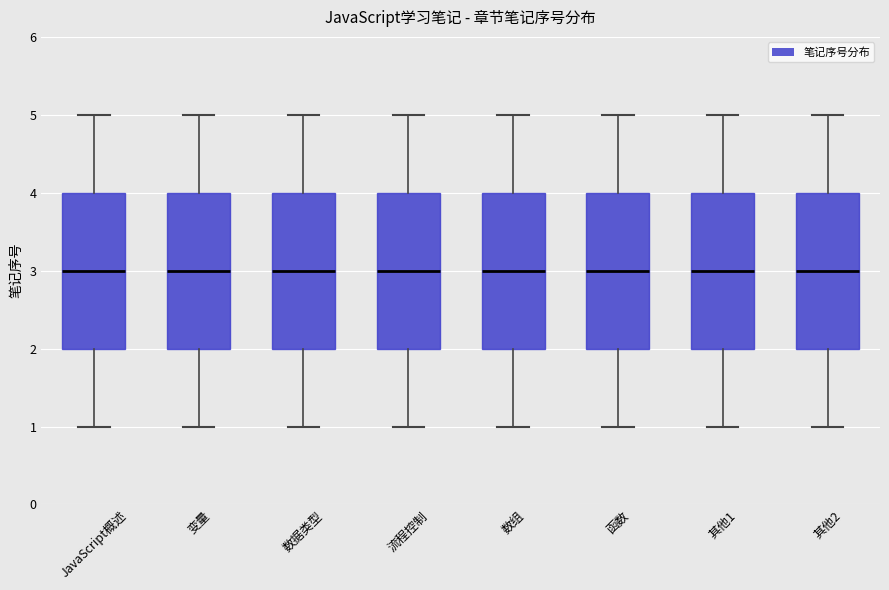

Reading left to right, read every box against the y-axis: the position of its median line, the range the box covers, and the ends of its whiskers. The values are not printed on the chart, so give them approximately, as read against the axis.

JavaScript概述: median 3, box 2 to 4, whiskers 1 to 5
变量: median 3, box 2 to 4, whiskers 1 to 5
数据类型: median 3, box 2 to 4, whiskers 1 to 5
流程控制: median 3, box 2 to 4, whiskers 1 to 5
数组: median 3, box 2 to 4, whiskers 1 to 5
函数: median 3, box 2 to 4, whiskers 1 to 5
其他1: median 3, box 2 to 4, whiskers 1 to 5
其他2: median 3, box 2 to 4, whiskers 1 to 5